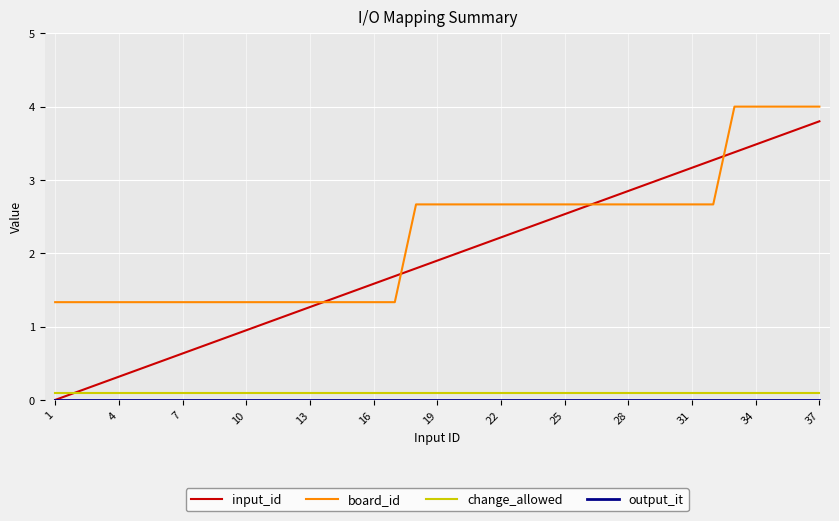

What is the greatest value displayed?

4.0